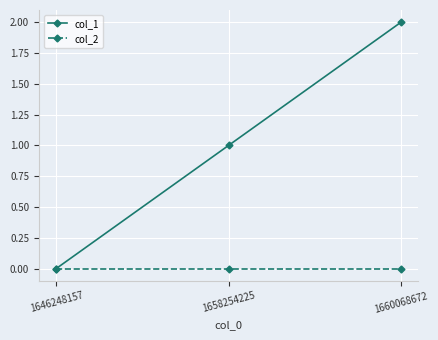

Does the chart display data point markers on the line(s)?

Yes